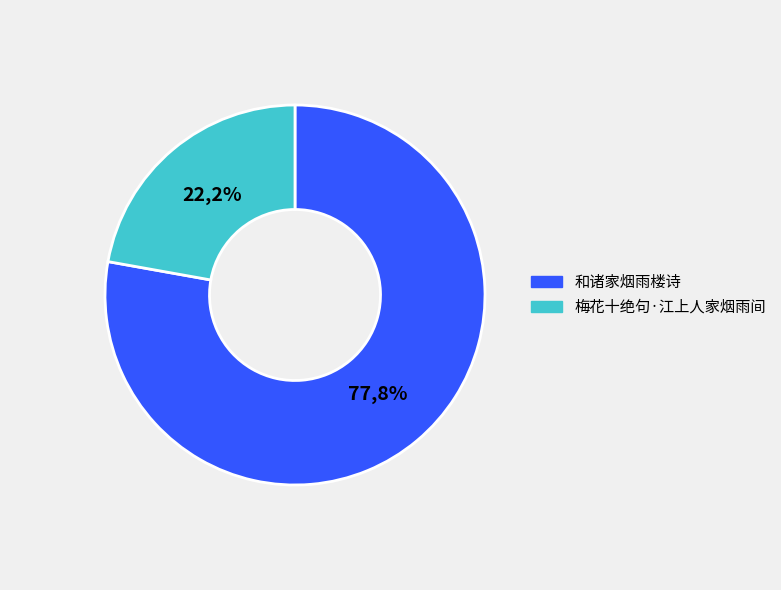

How many slices are in this pie chart?

2